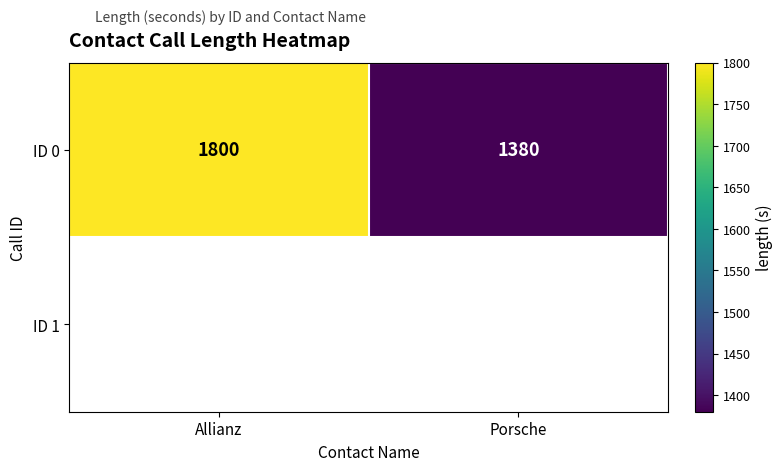

True or false: the data shows 3222 at Allianz.

False